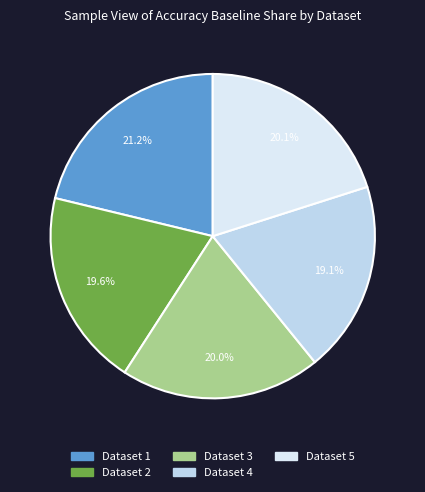

To the nearest percent, what is the difference between the largest and smallest slice percentages?

2%